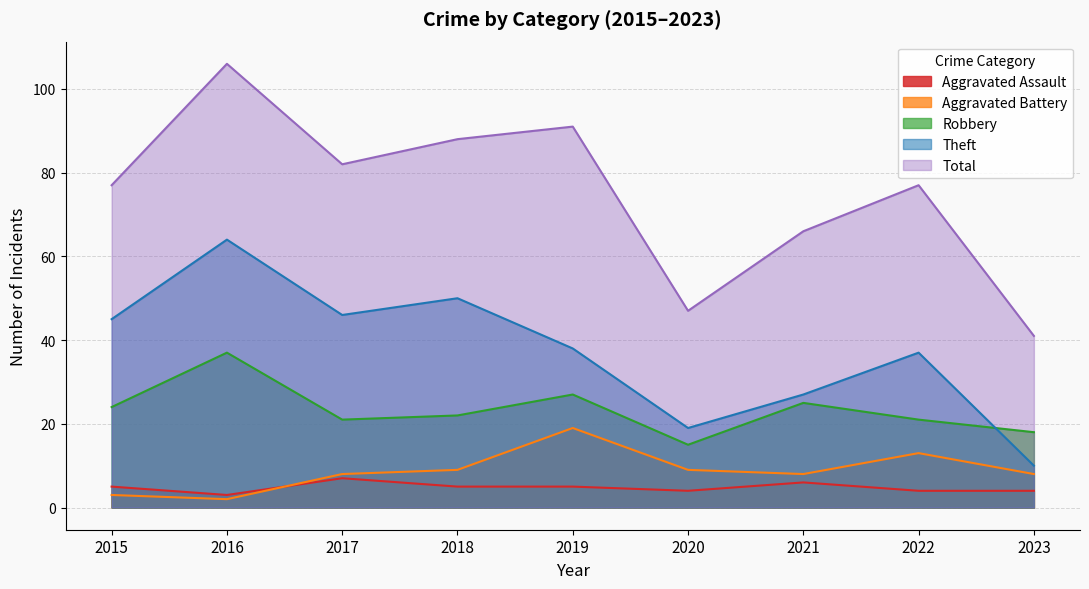

List the labels in order of Aggravated Assault value, smallest first.

2016, 2020, 2022, 2023, 2015, 2018, 2019, 2021, 2017